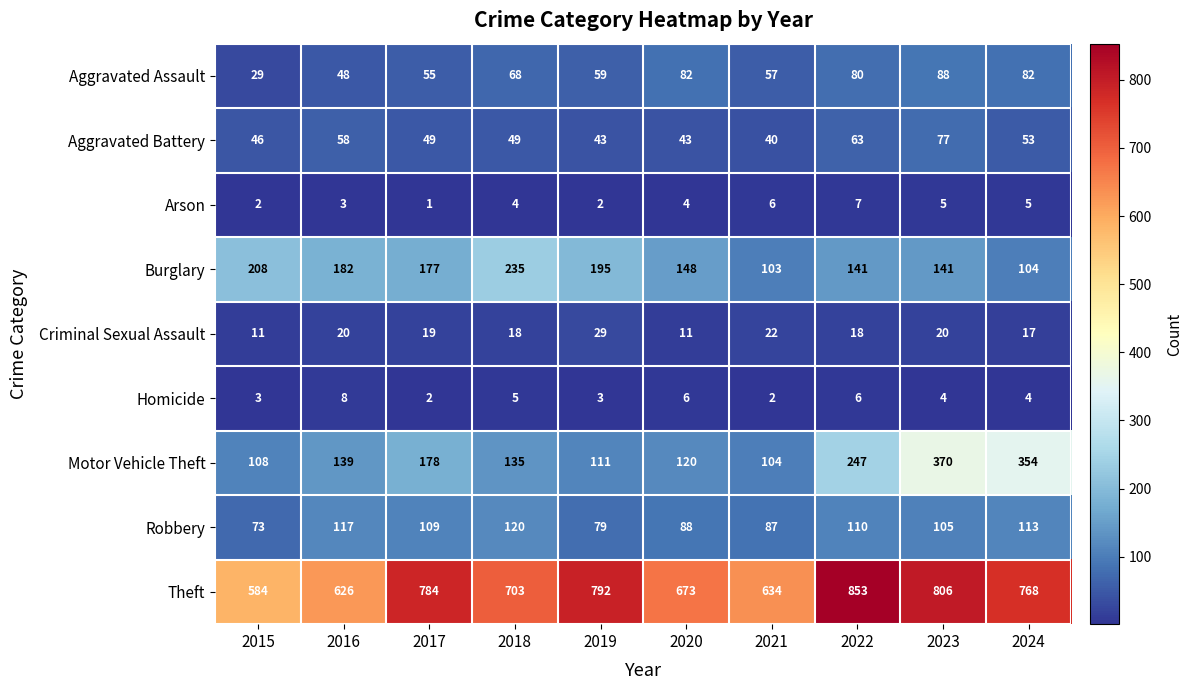

What is the average value of the Homicide series?

4